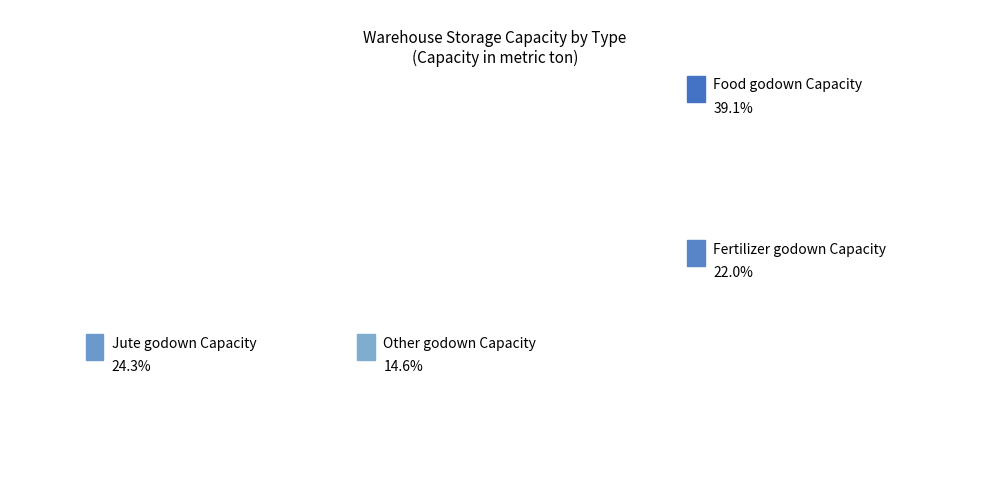

Rank the categories by value from highest to lowest.

Food godown Capacity, Jute godown Capacity, Fertilizer godown Capacity, Other godown Capacity